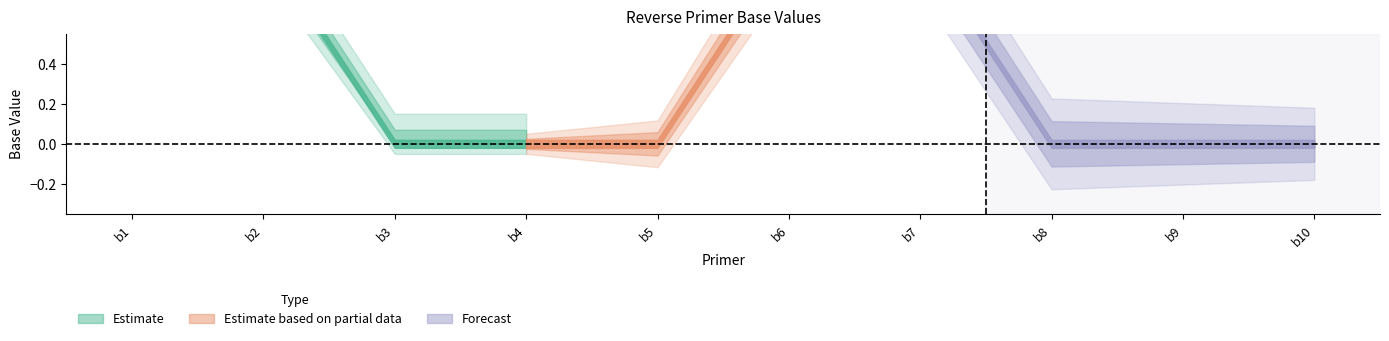

At which category does the chart reach its minimum across all series?

b3